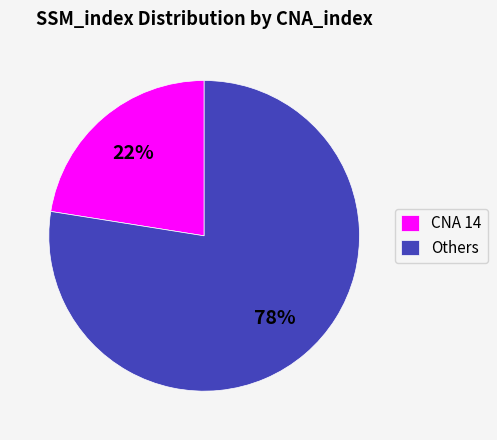

Is there a majority slice in this chart?

Yes